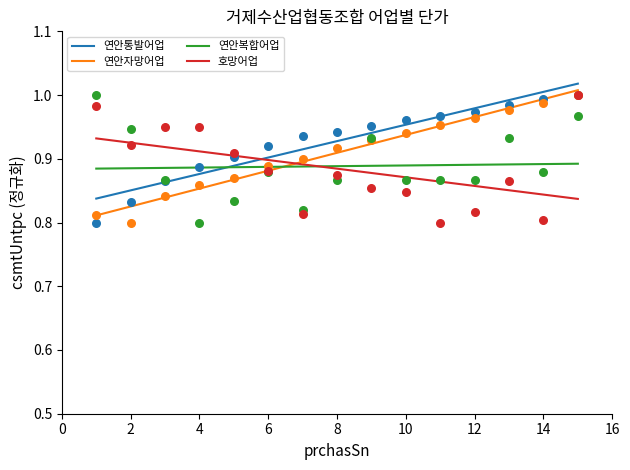

At which category is the sum across all series the highest?

15